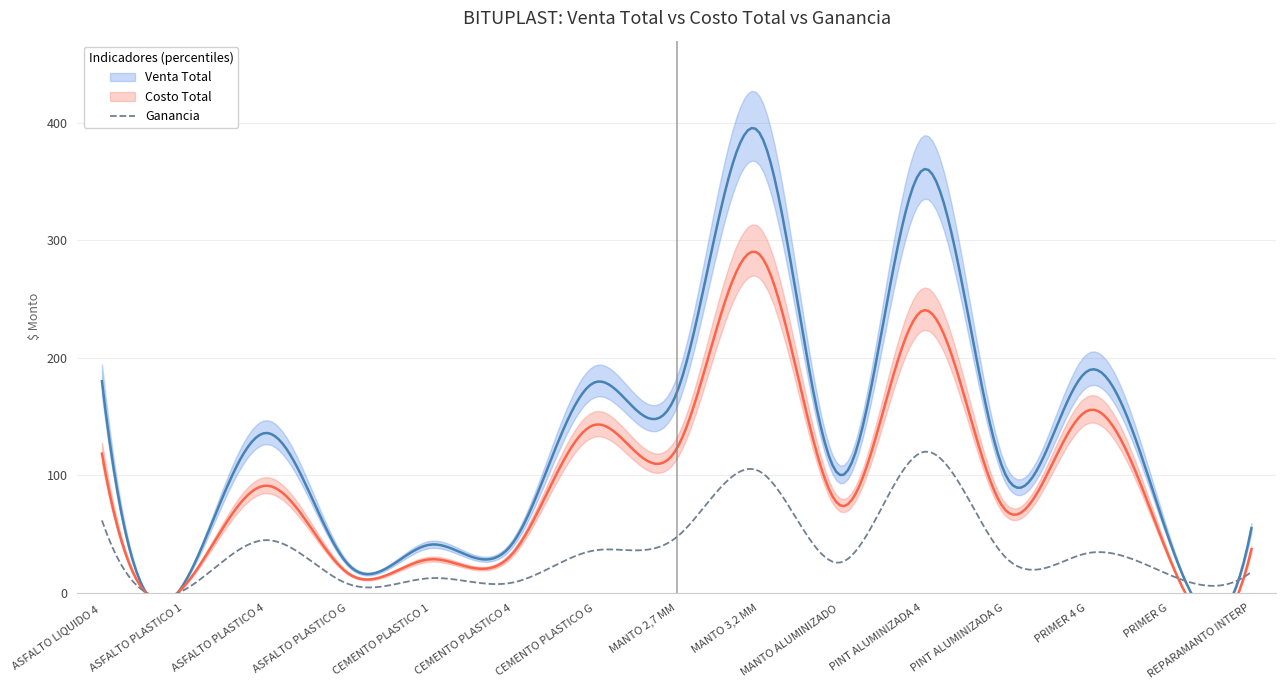

What is the highest value of the Ganancia series?

120.0